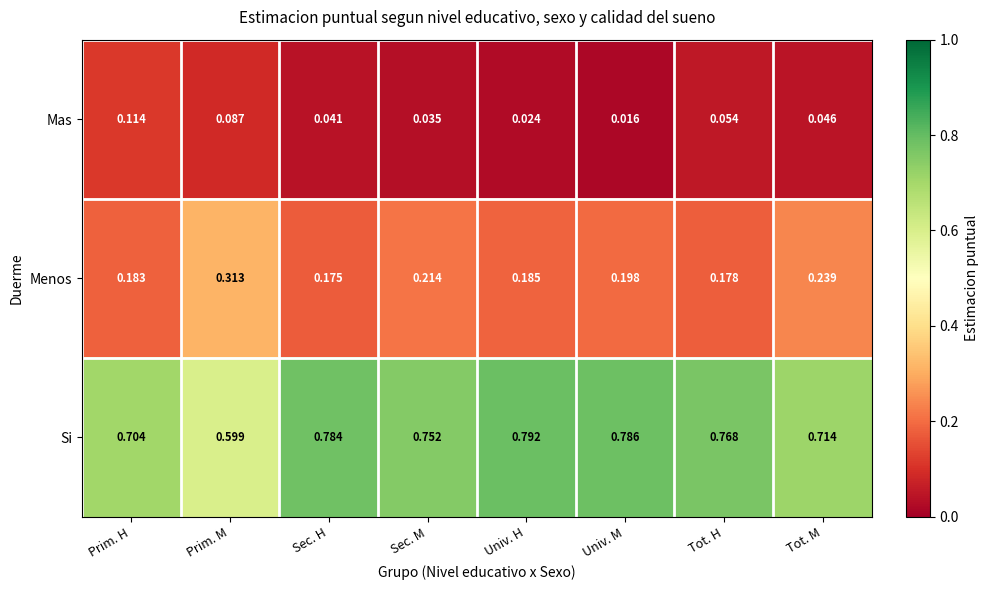

Which series changed the most between Univ. H and Univ. M?

Menos